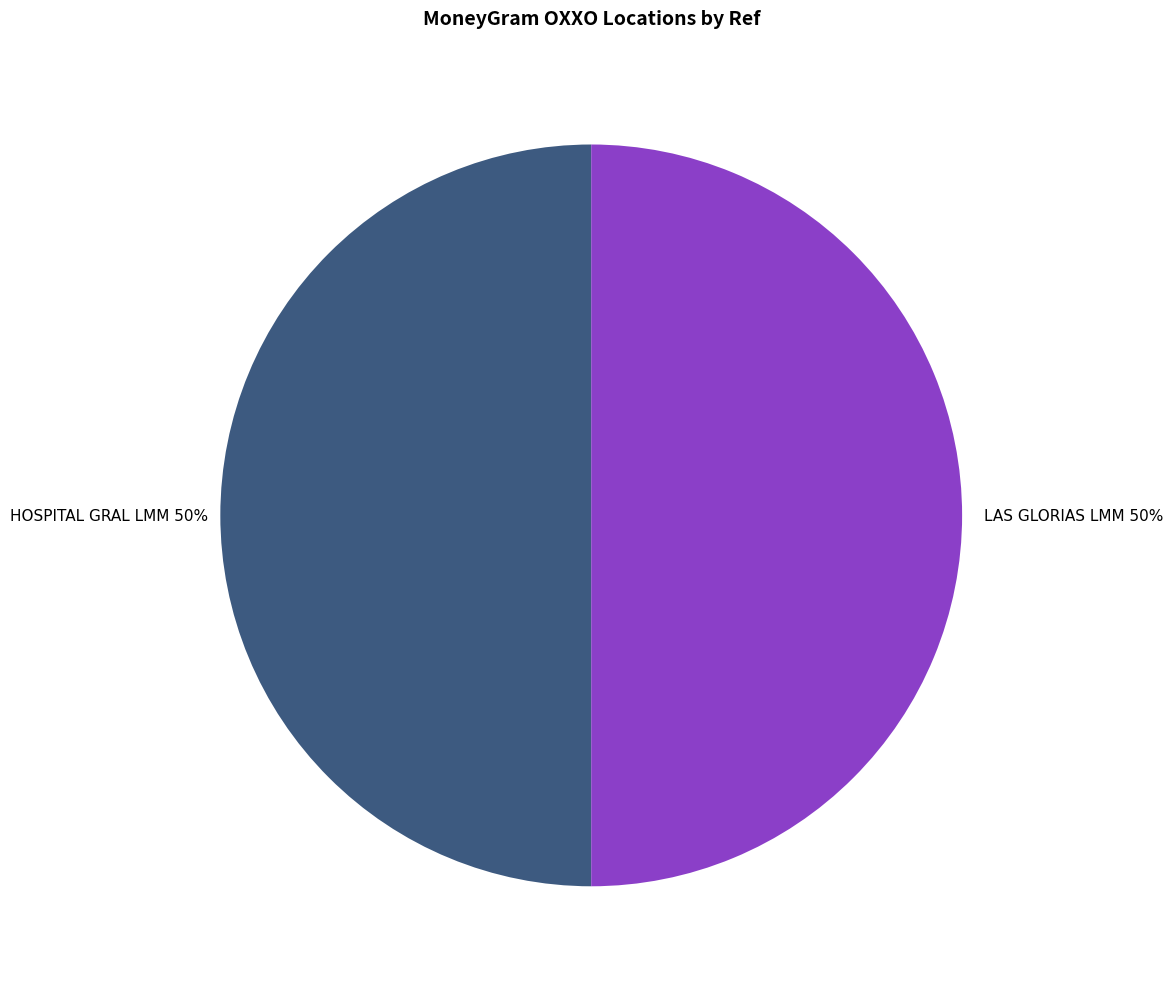

To the nearest percent, what is the average slice percentage?

50%